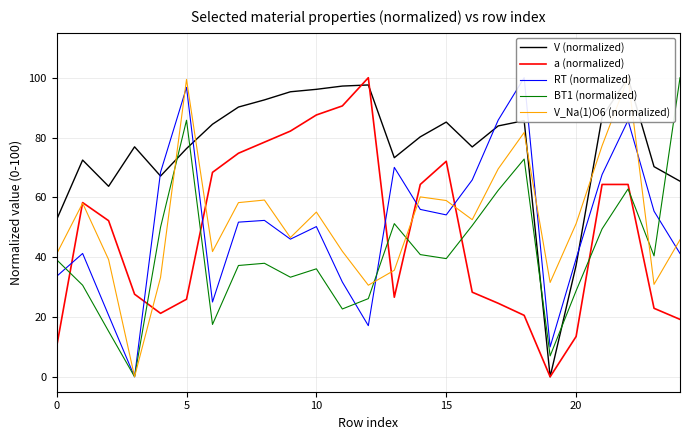

What are all the series names shown in the legend?

V (normalized), a (normalized), RT (normalized), BT1 (normalized), V_Na(1)O6 (normalized)